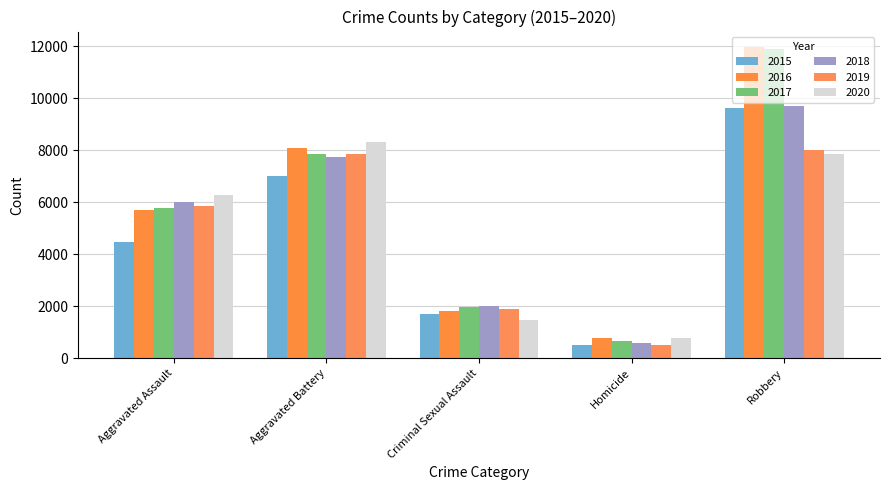

Rank the series by their maximum value, from lowest to highest.

2019, 2020, 2015, 2018, 2017, 2016